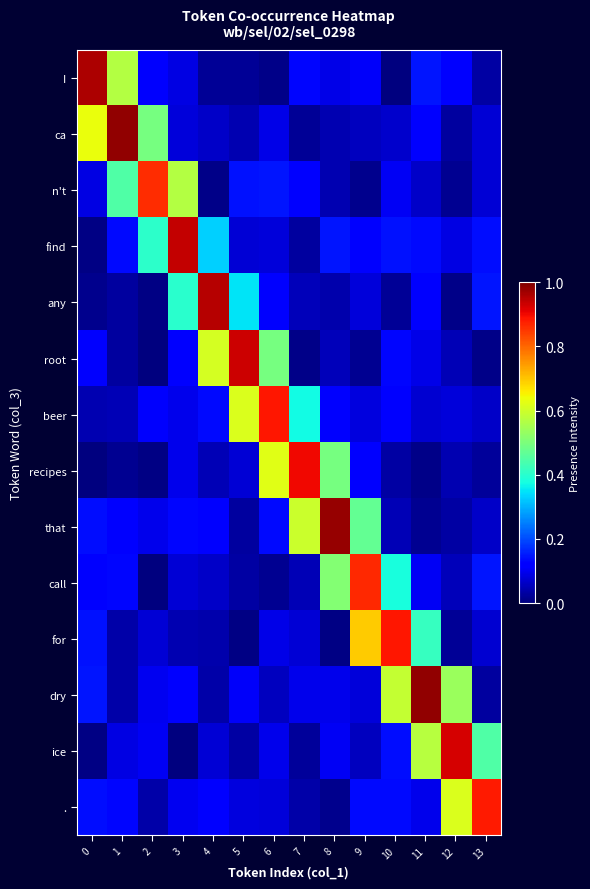

Rank the series by their maximum value, from lowest to highest.

n't, call, ., beer, for, recipes, ice, root, find, any, I, that, ca, dry